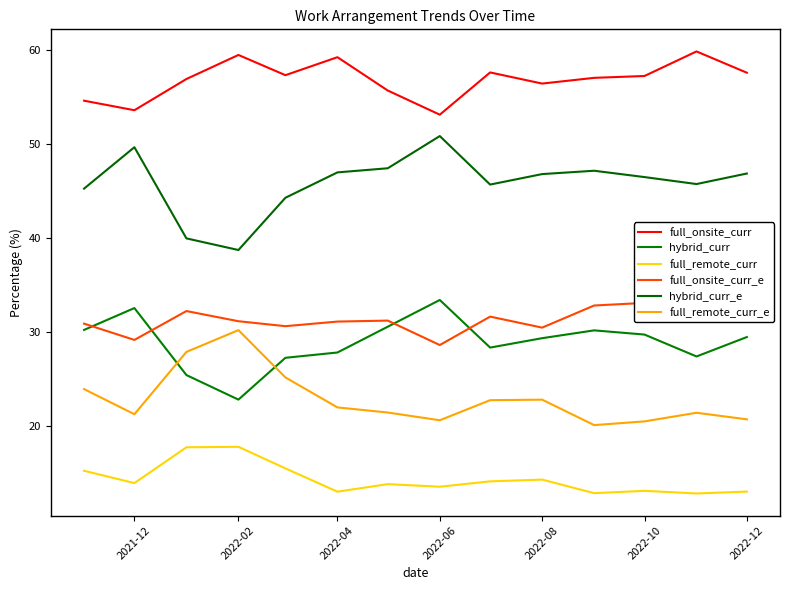

True or false: full_remote_curr has a value of 14.3 at 2022-08.

True